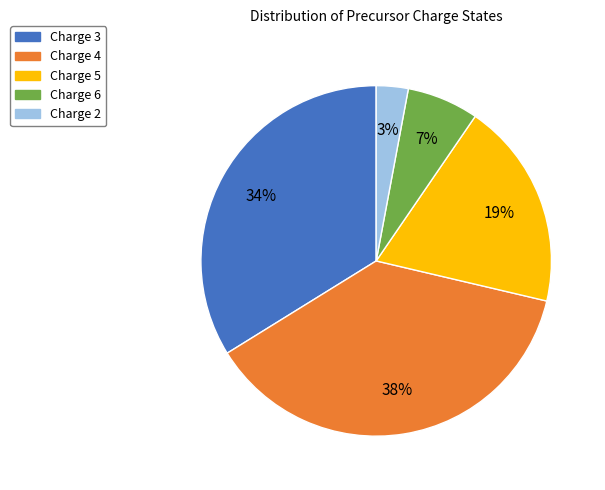

Does any single category account for the majority?

No